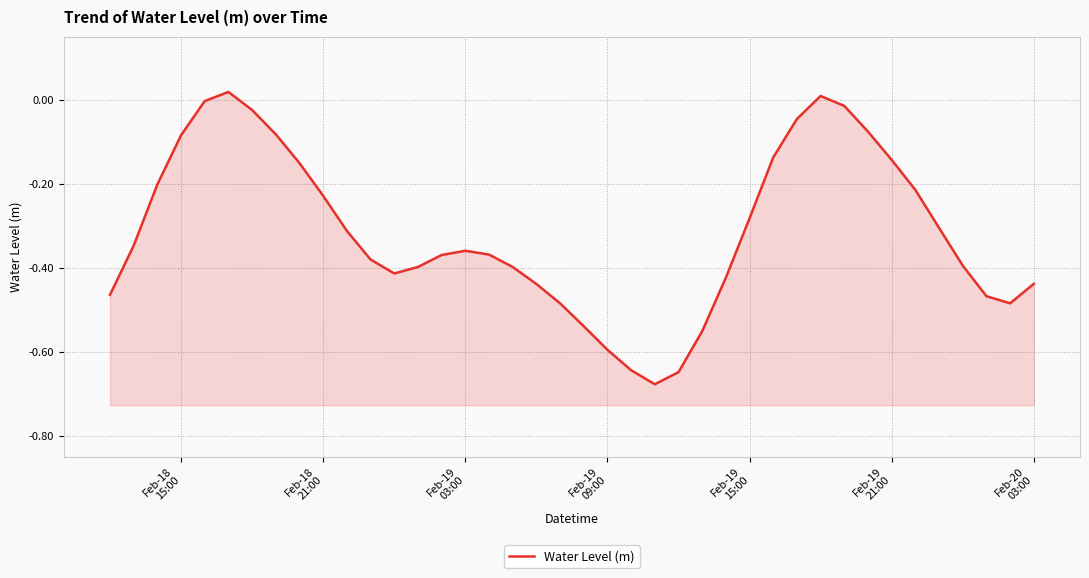

The value at Feb-19 15:00 is -0.4. True or false?

False